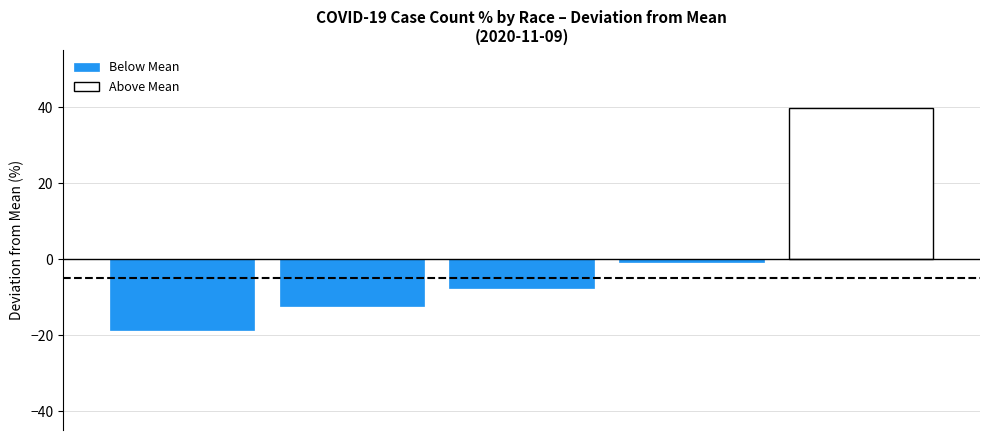

How many values in the Below Mean series are below -7?

3